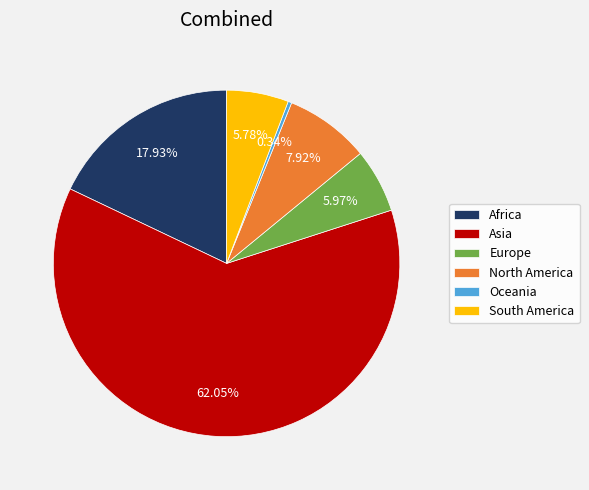

To the nearest percent, what is the difference between the Africa and Asia slice percentages?

44%